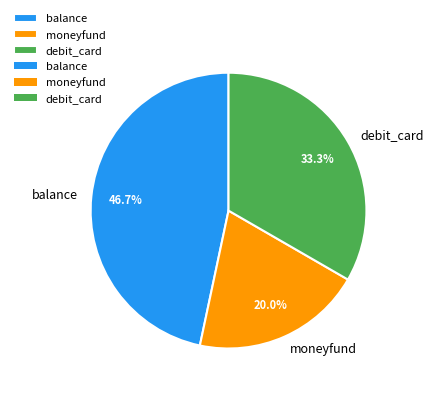

Between balance and moneyfund, which is larger?

balance